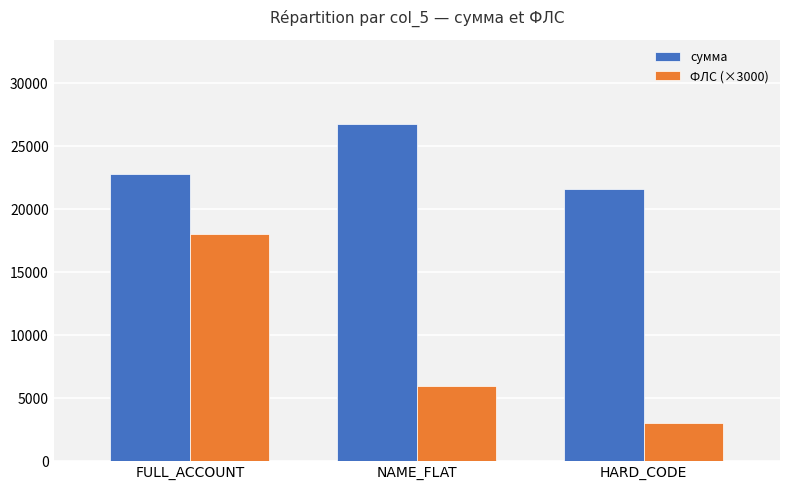

How many bars are there in total?

6